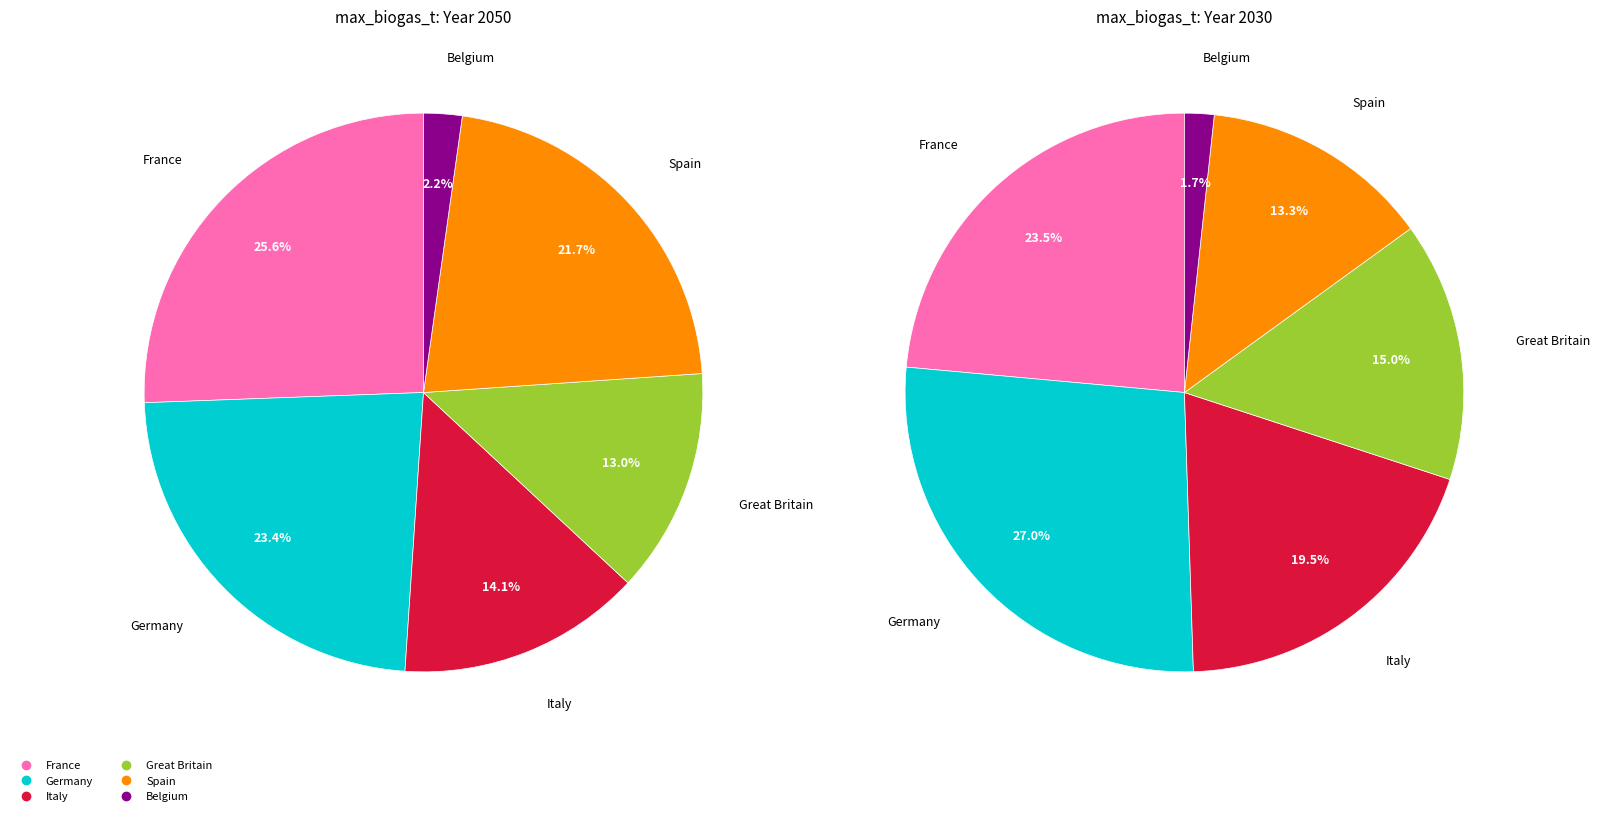

To the nearest percent, what percentage of the pie is Belgium?

2%